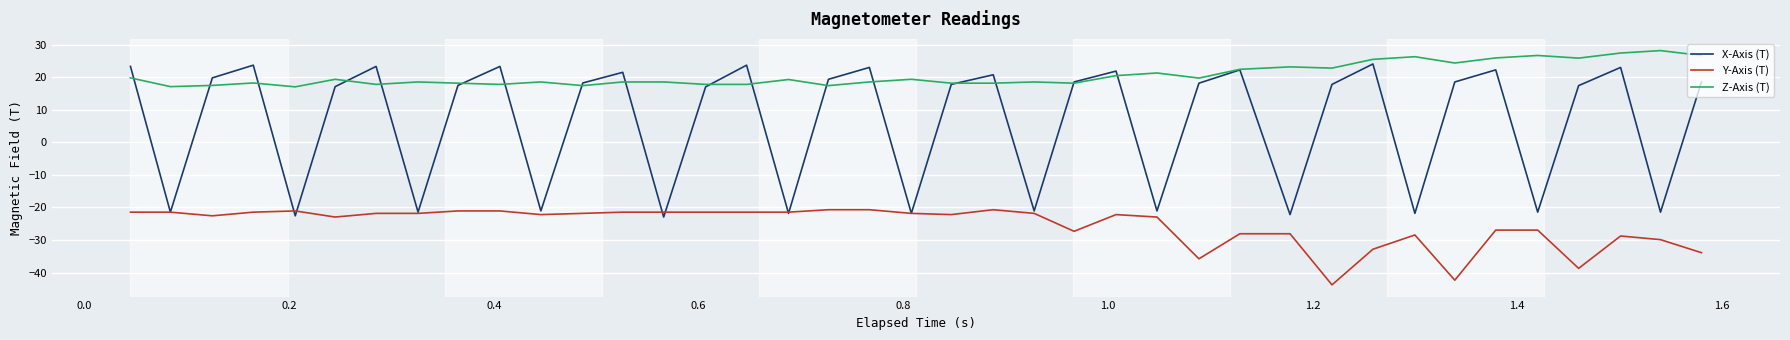

List the series in order of their peak value, lowest first.

Y-Axis (T), X-Axis (T), Z-Axis (T)